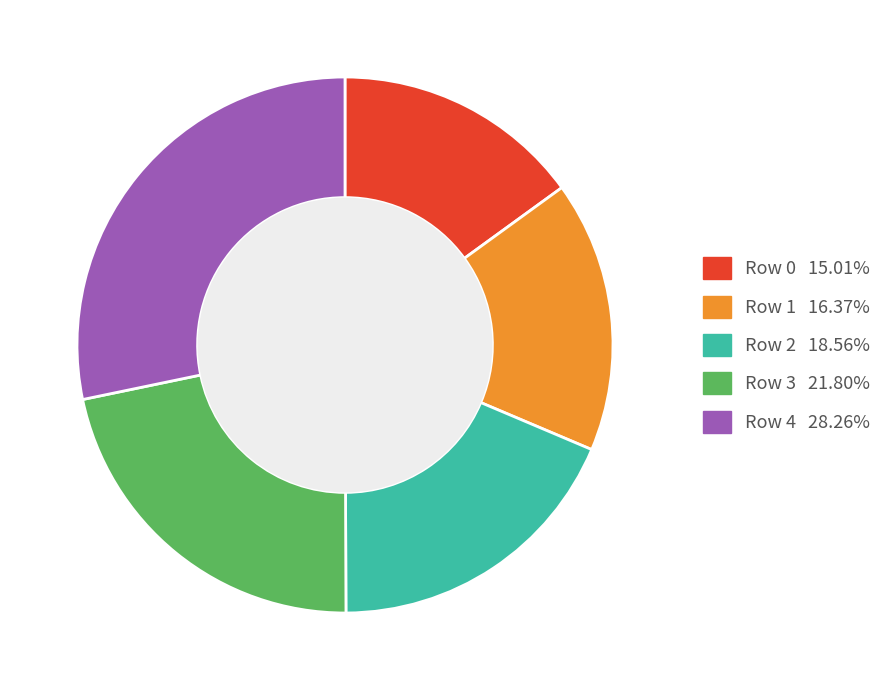

Does any single category account for the majority?

No